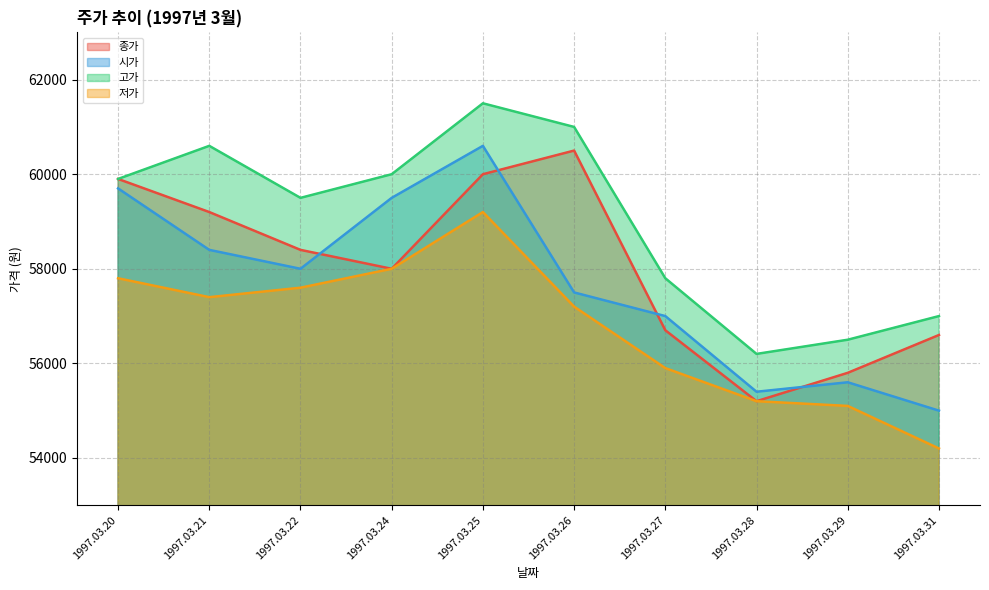

Reading left to right, what are all the values shown in this chart?

종가: 59900	59200	58400	58000	60000	60500	56700	55200	55800	56600
시가: 59700	58400	58000	59500	60600	57500	57000	55400	55600	55000
고가: 59900	60600	59500	60000	61500	61000	57800	56200	56500	57000
저가: 57800	57400	57600	58000	59200	57200	55900	55200	55100	54200